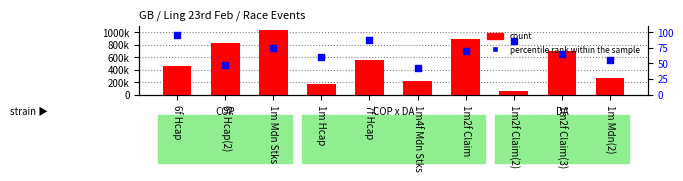

Which series has the largest Y range (max minus min)?

count